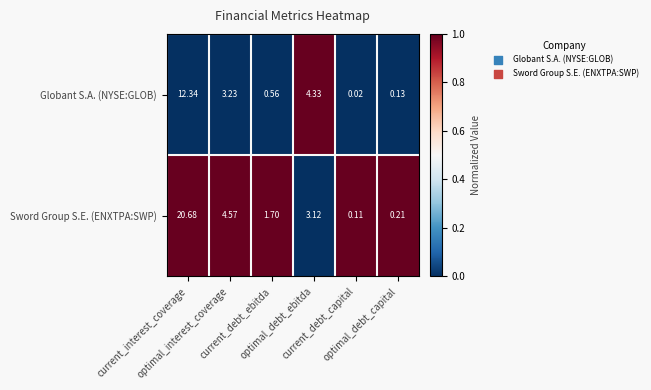

Which series has the largest range (max minus min)?

Sword Group S.E. (ENXTPA:SWP)